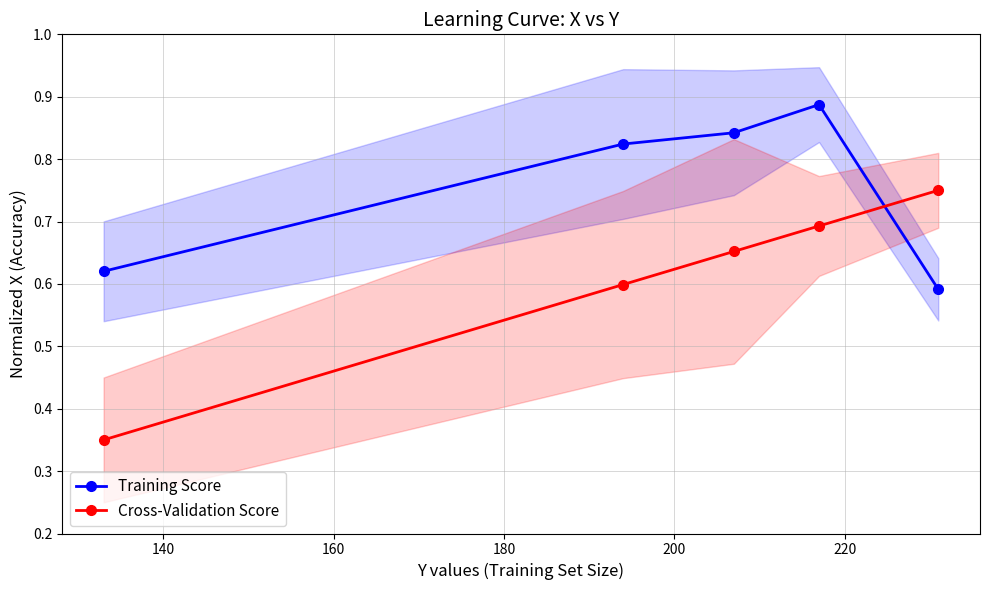

What are all the series names shown in the legend?

Training Score, Cross-Validation Score